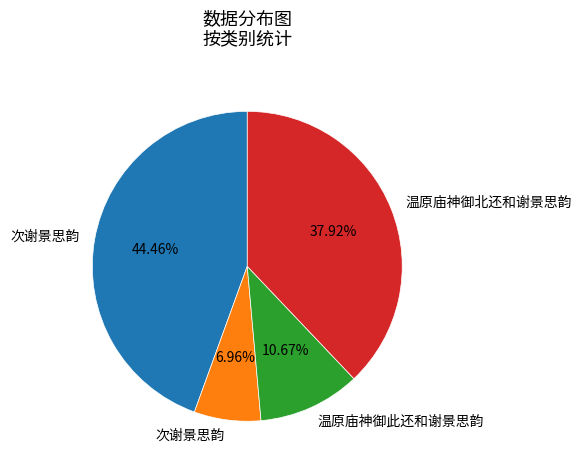

Does any single category account for the majority?

No